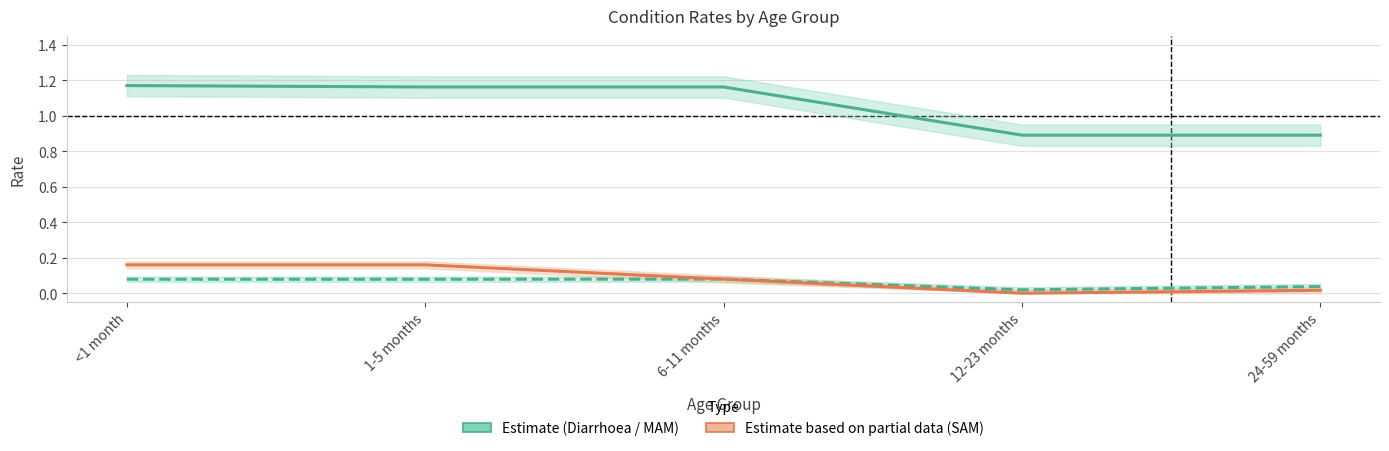

True or false: Diarrhoea and SAM intersect in this chart.

False